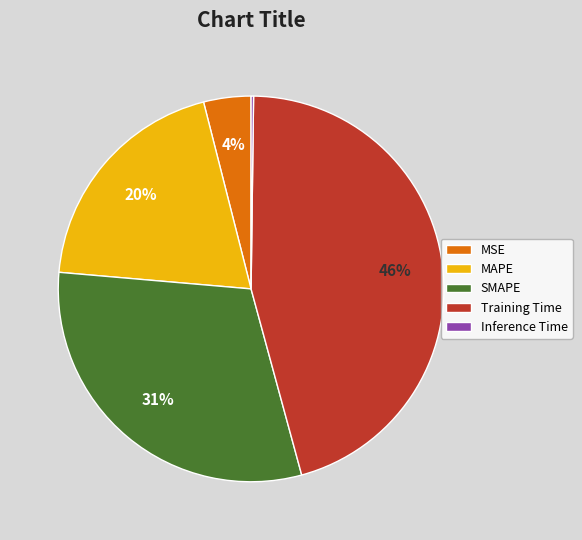

To the nearest percent, what is the combined percentage of Training Time and MAPE?

65%